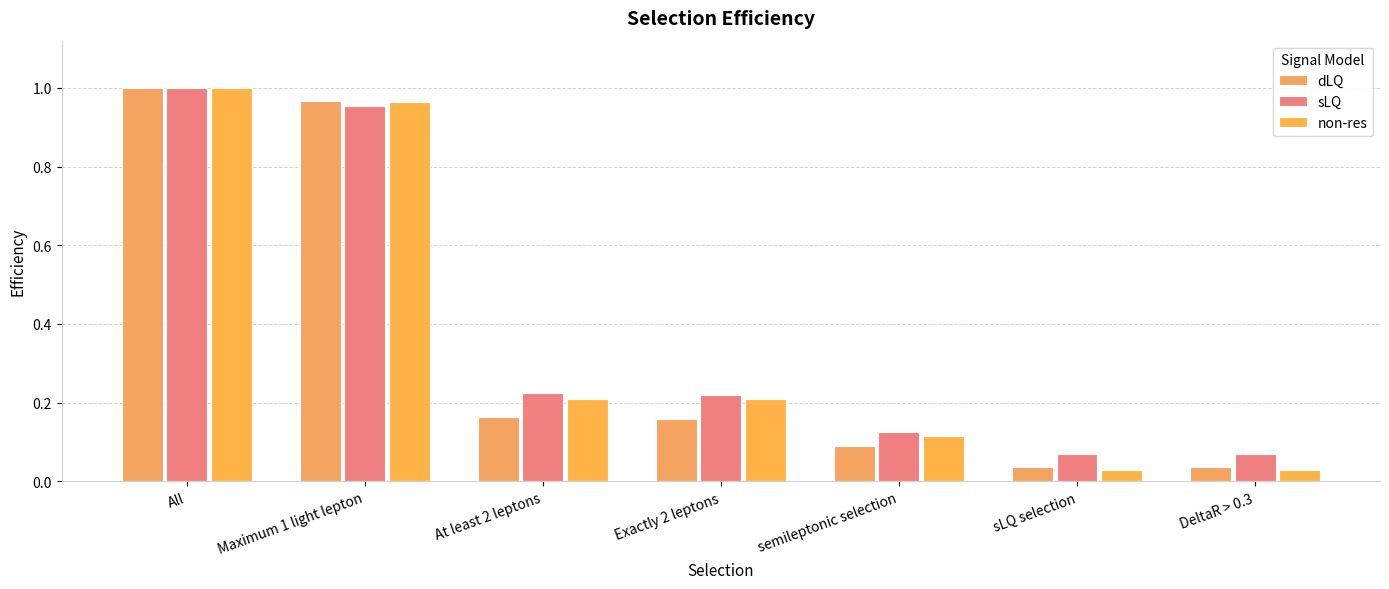

What is the label of the 1st bar from the left?

All